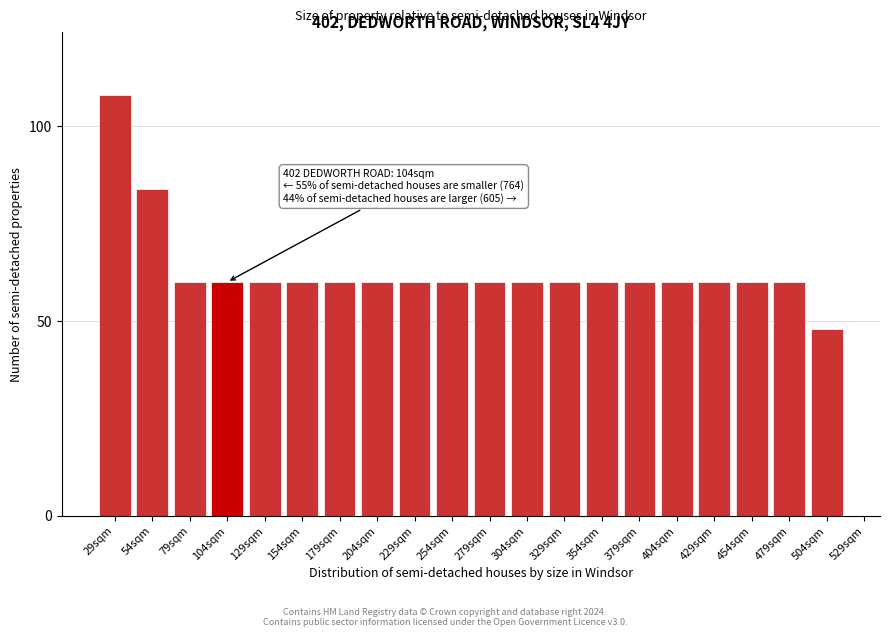

Reading left to right, extract all data points from this chart.

29sqm=108	54sqm=84	79sqm=60	104sqm=60	129sqm=60	154sqm=60	179sqm=60	204sqm=60	229sqm=60	254sqm=60	279sqm=60	304sqm=60	329sqm=60	354sqm=60	379sqm=60	404sqm=60	429sqm=60	454sqm=60	479sqm=60	504sqm=48